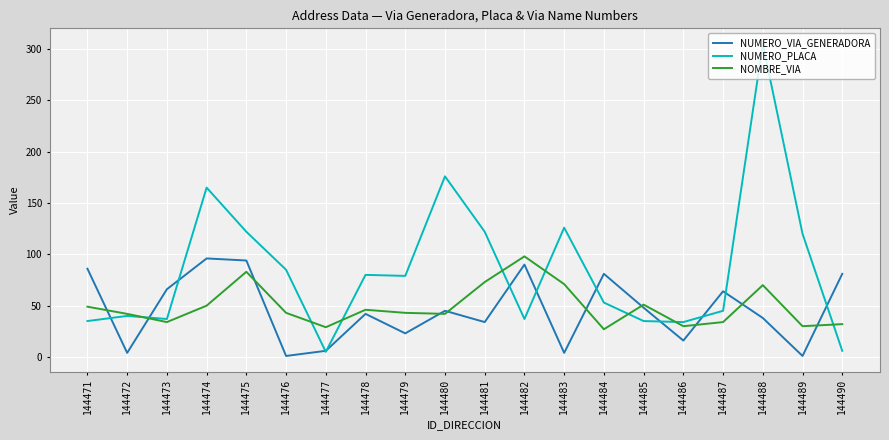

How many lines are shown in the chart?

3